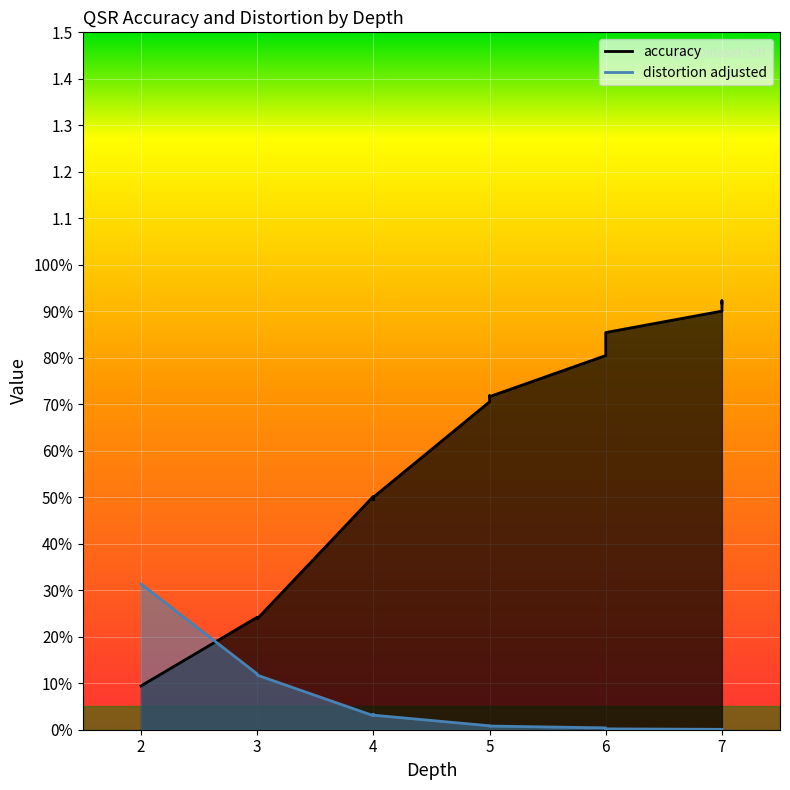

True or false: distortion has more than 0 interior local peaks.

True